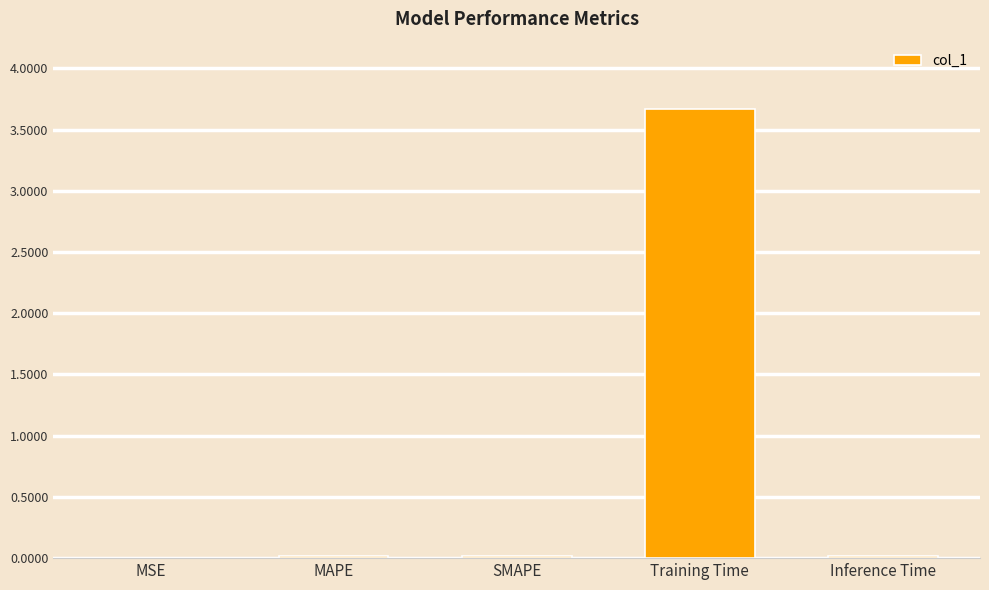

The chart shows a value of 0.0 at MAPE. True or false?

True